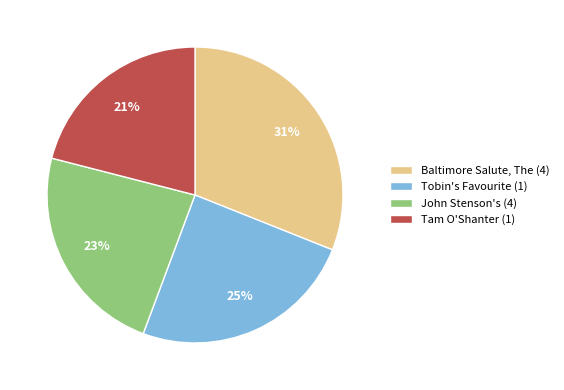

How many segments does this pie chart have?

4